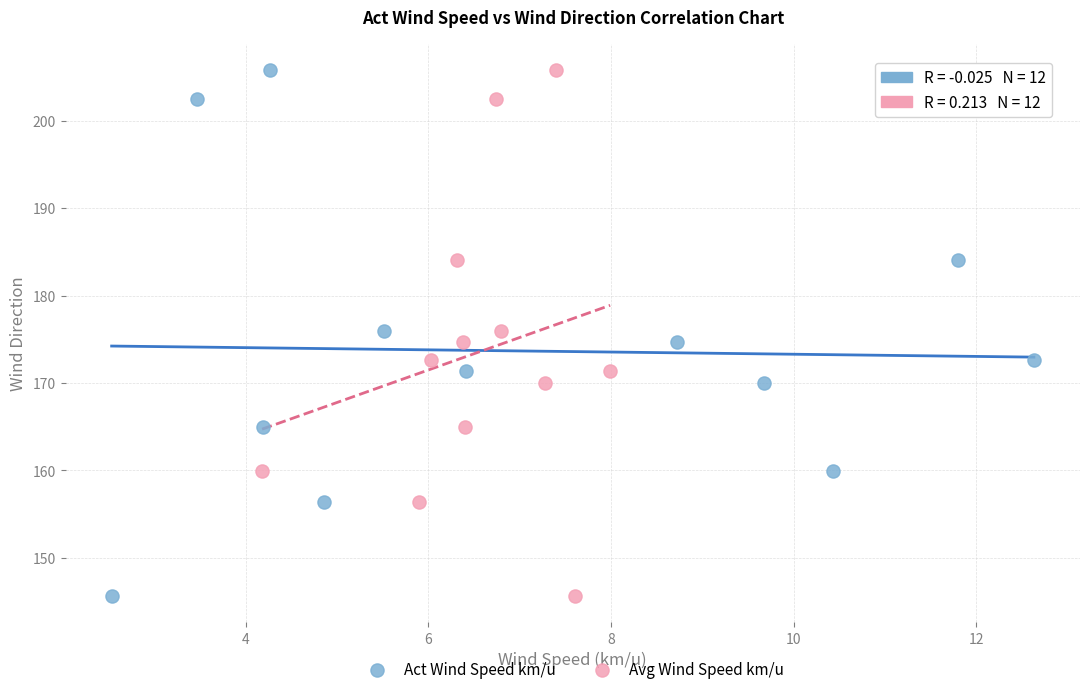

What are all the series names shown in the legend?

Act Wind Speed km/u, Avg Wind Speed km/u